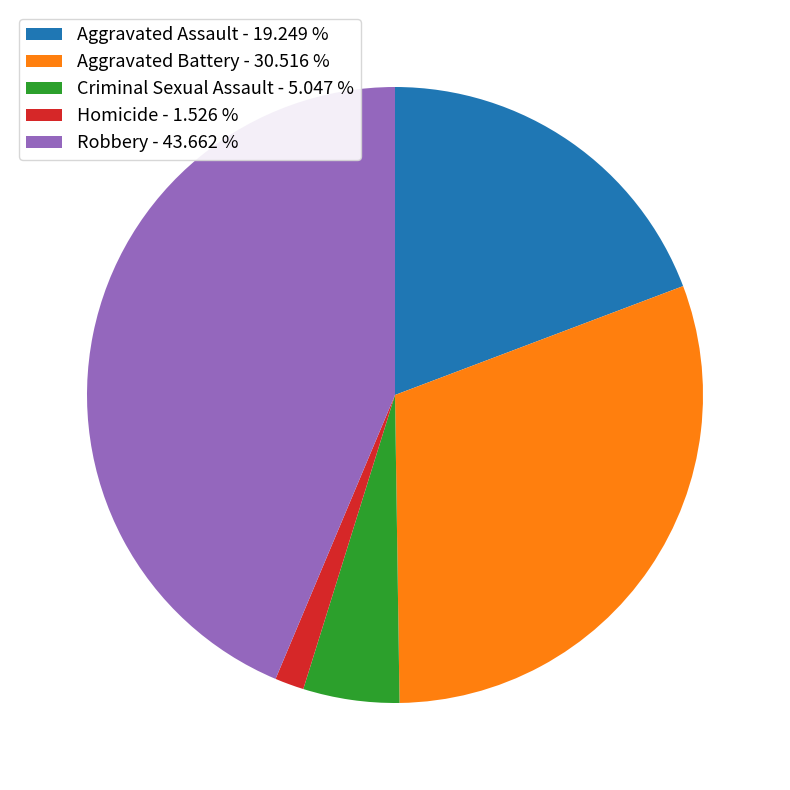

True or false: Criminal Sexual Assault accounts for 1% of the total.

False